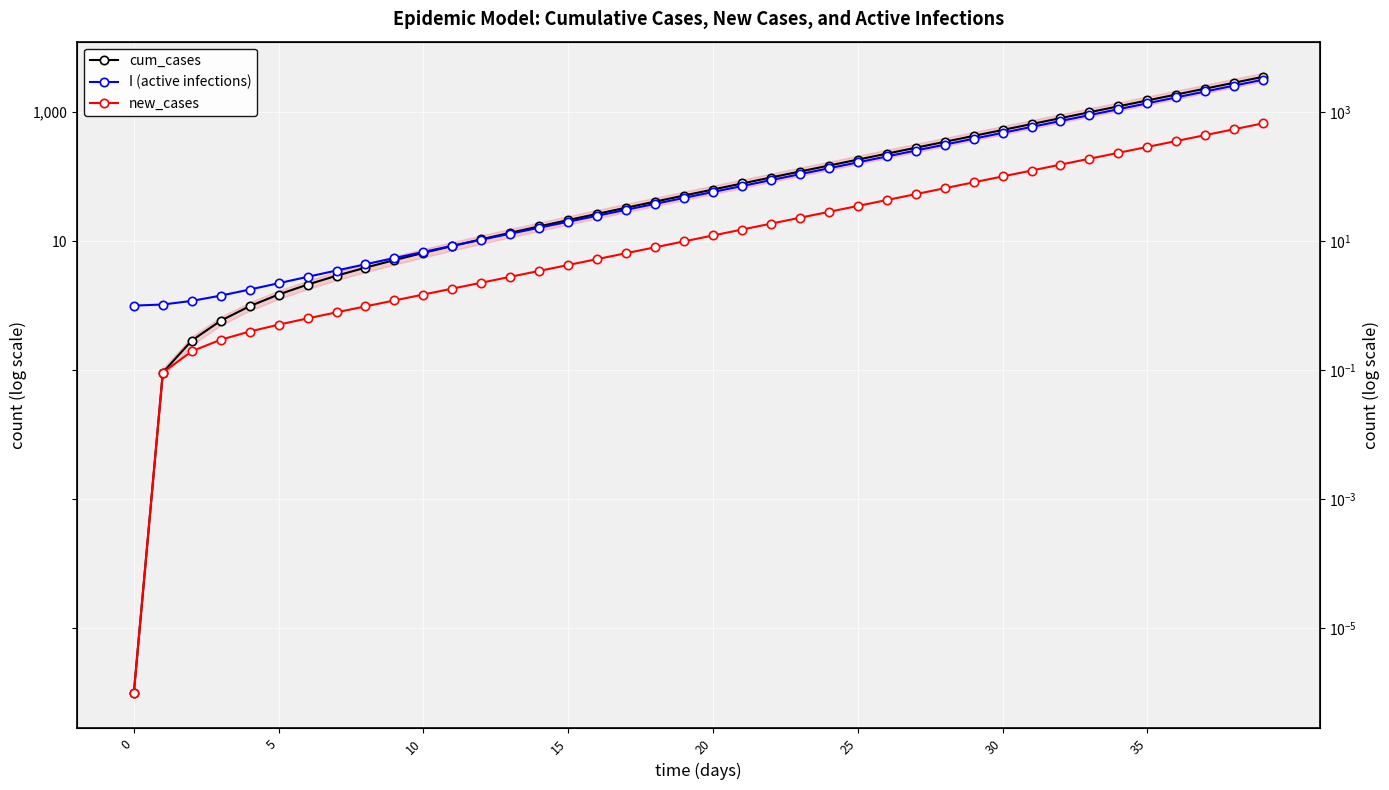

Is it true that cum_cases equals 805.6 at 32?

True